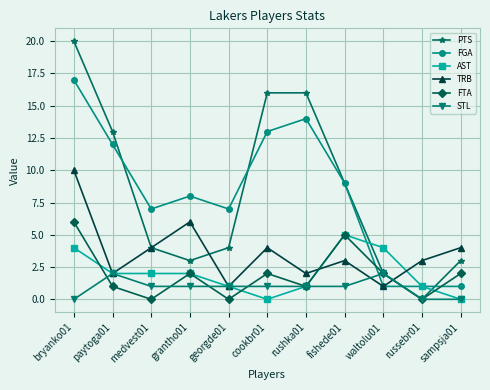

What are all the series names shown in the legend?

PTS, FGA, AST, TRB, FTA, STL